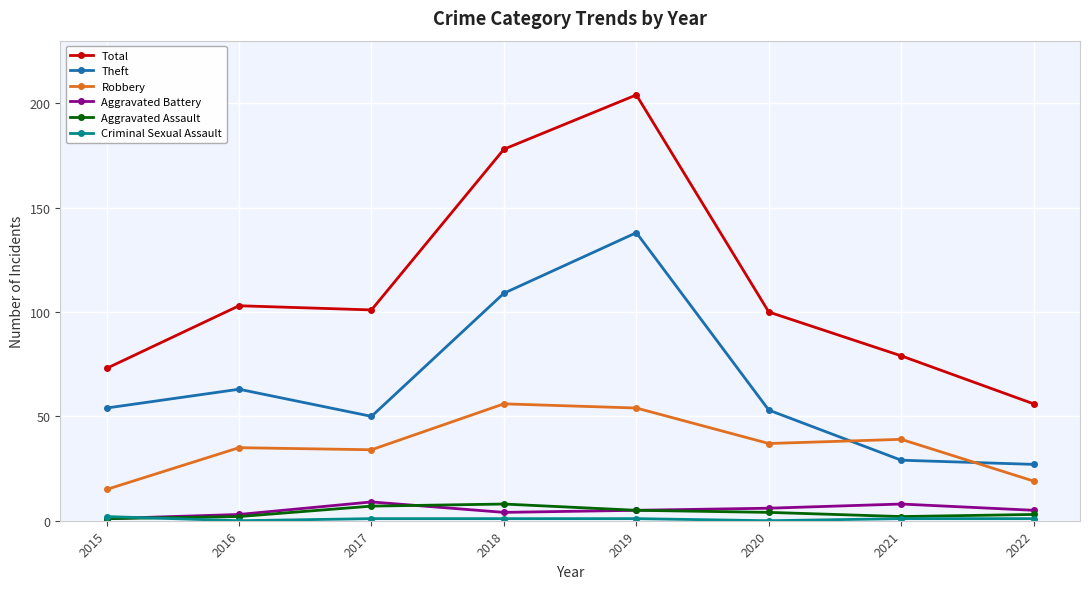

In Aggravated Assault, how many points are higher than both neighbors (excluding endpoints)?

1